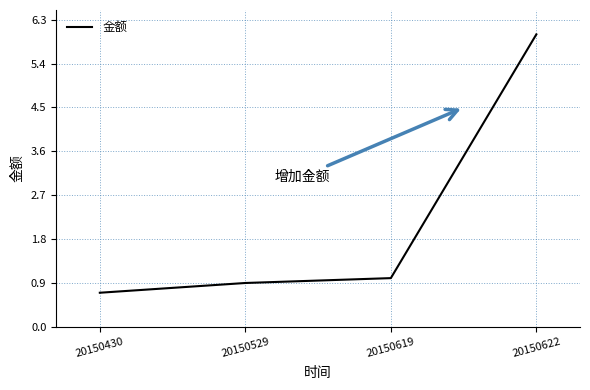

At which category does the chart reach its minimum across all series?

20150430